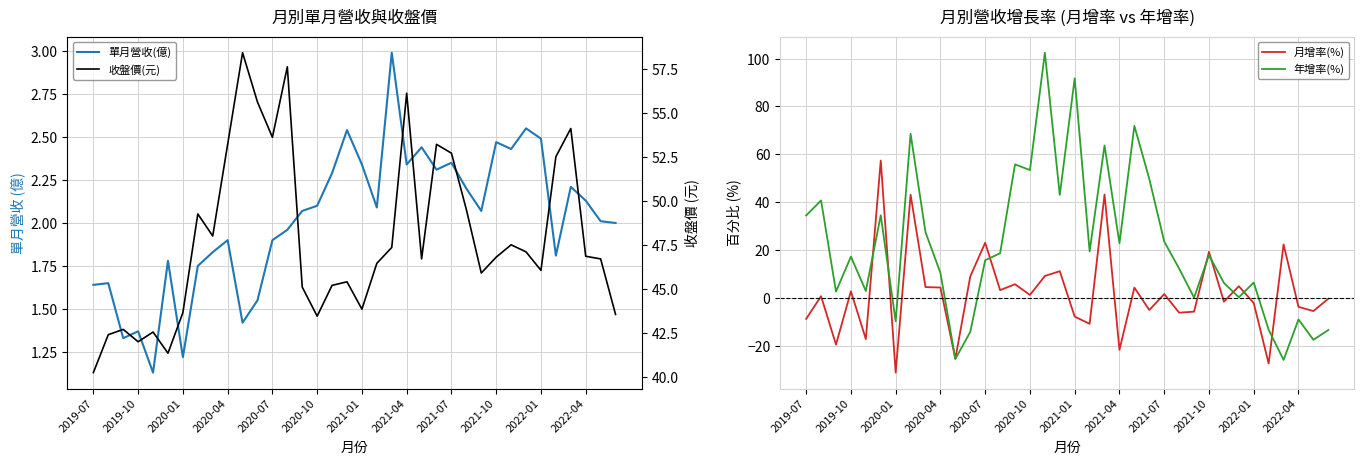

True or false: 年增率(%) and 月增率(%) intersect in this chart.

True